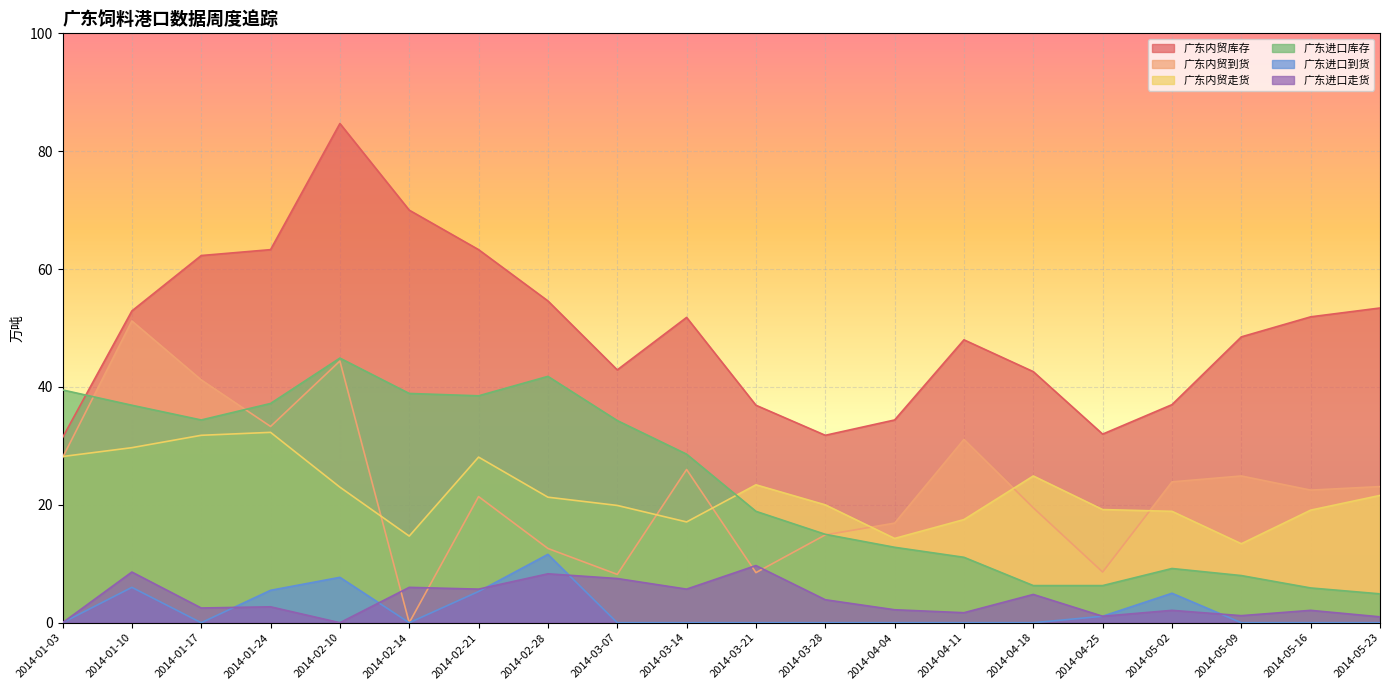

Between 2014-01-03 and 2014-05-23, which series saw the biggest shift?

广东进口库存